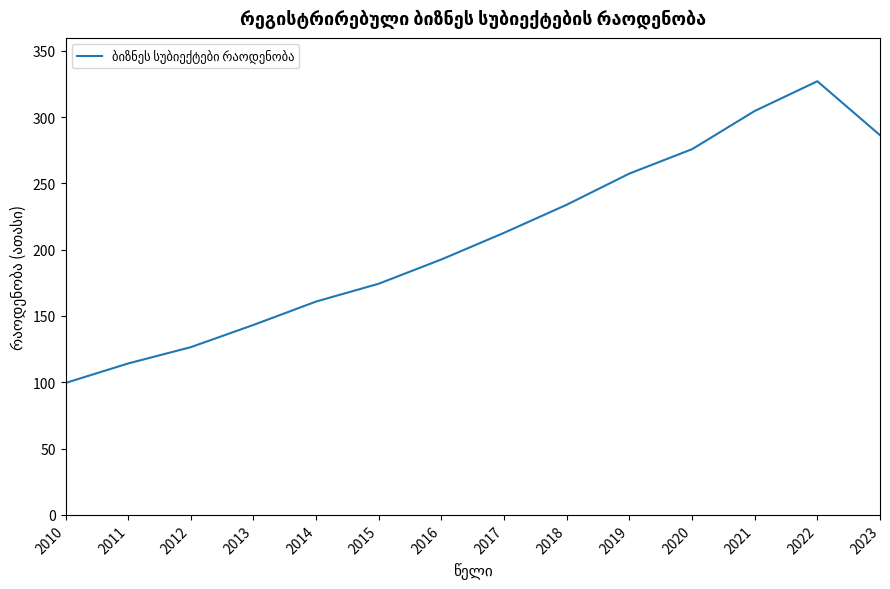

What is the greatest value displayed?

327.0